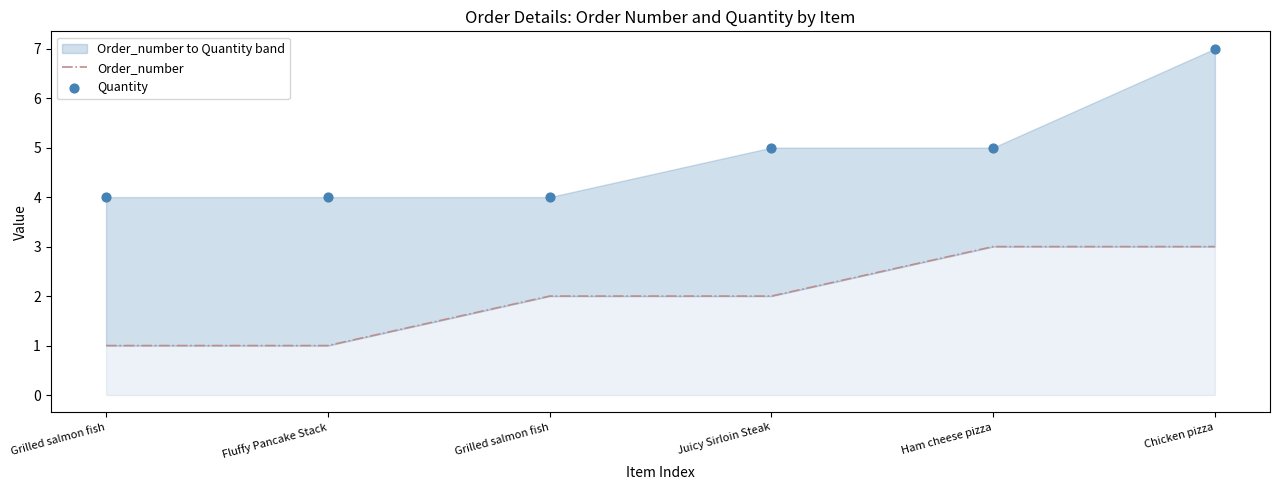

What is the total value across all series at Juicy Sirloin Steak?

7